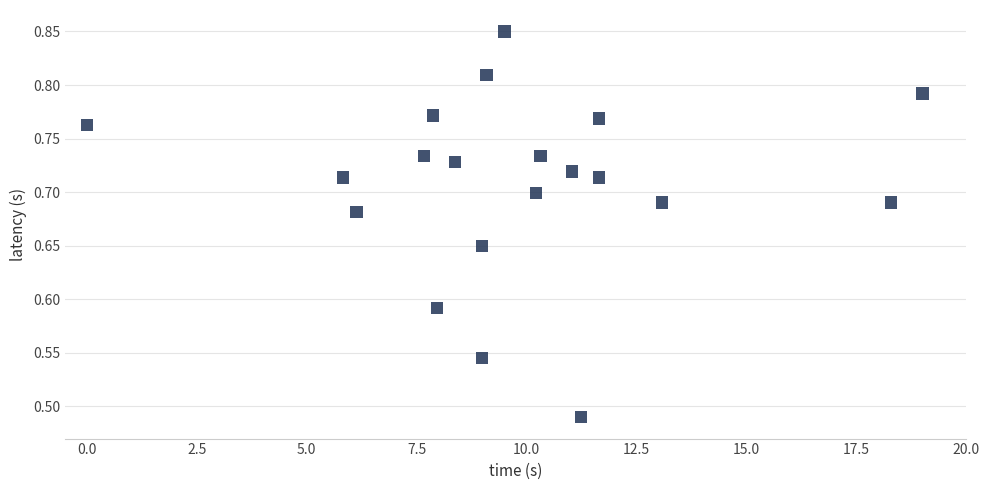

What is the range of Y values (max minus min)?

0.4